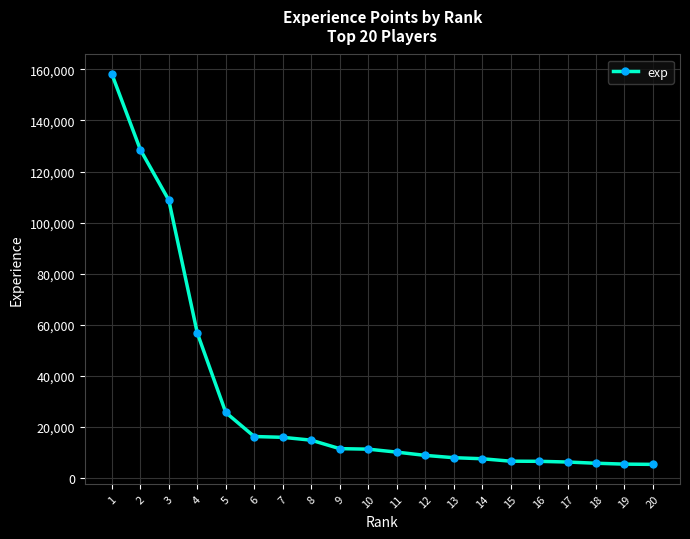

Does the chart have visible grid lines?

Yes